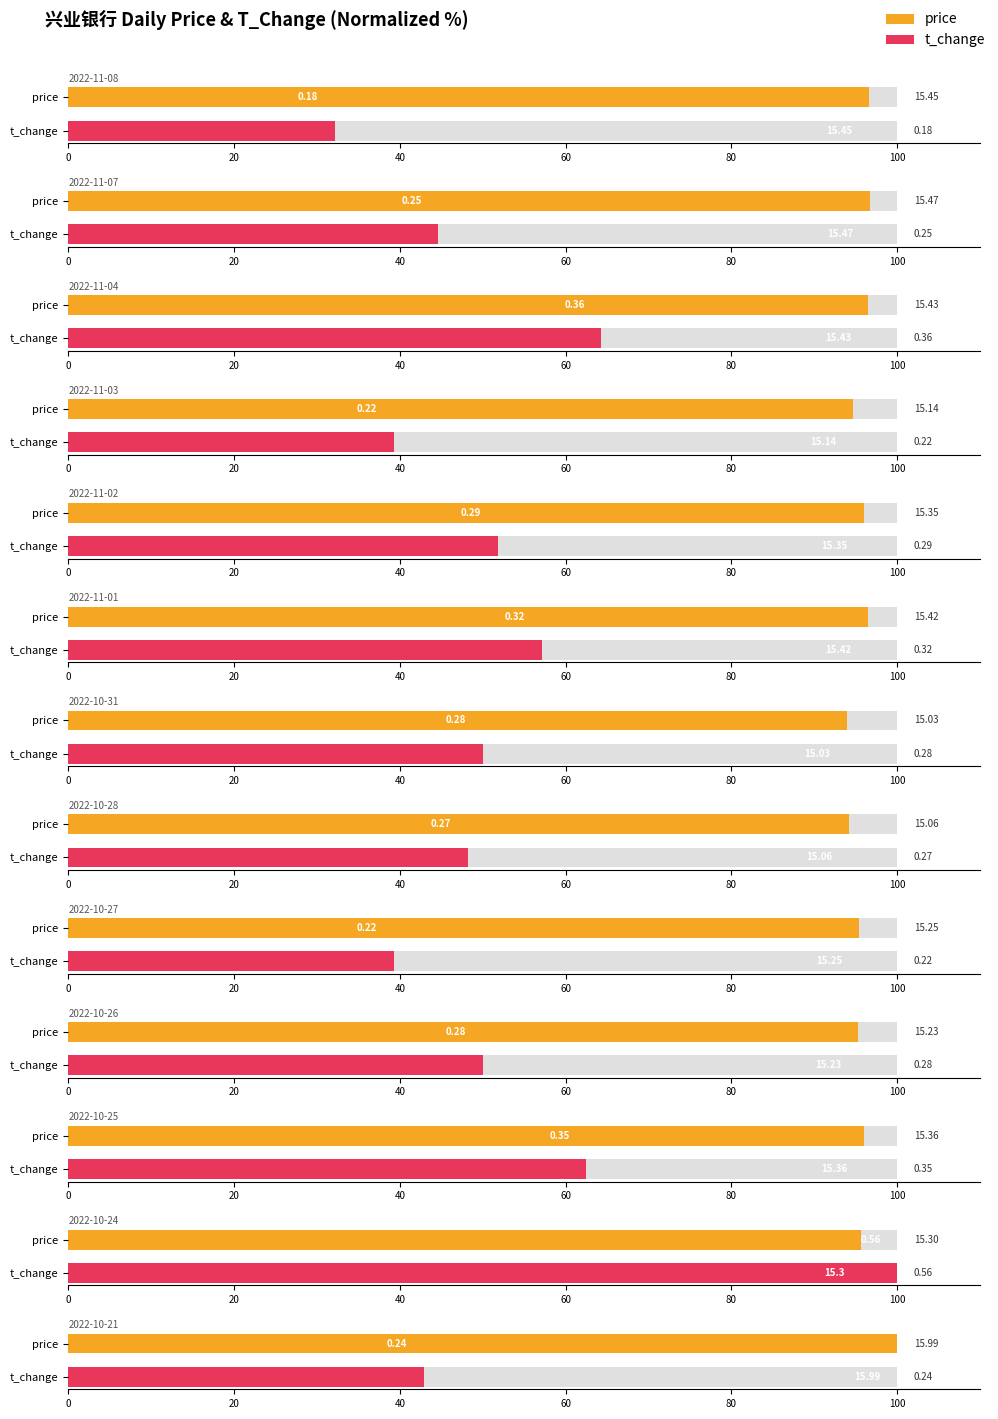

What is the change in value from t_change to price?

+64.5